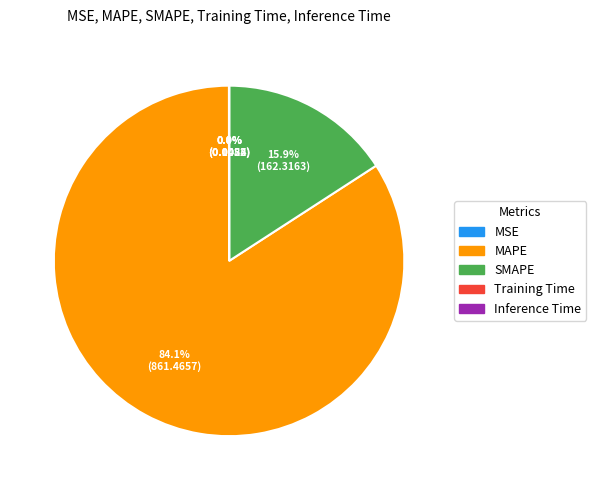

How much of the chart is everything except SMAPE?

84.1%